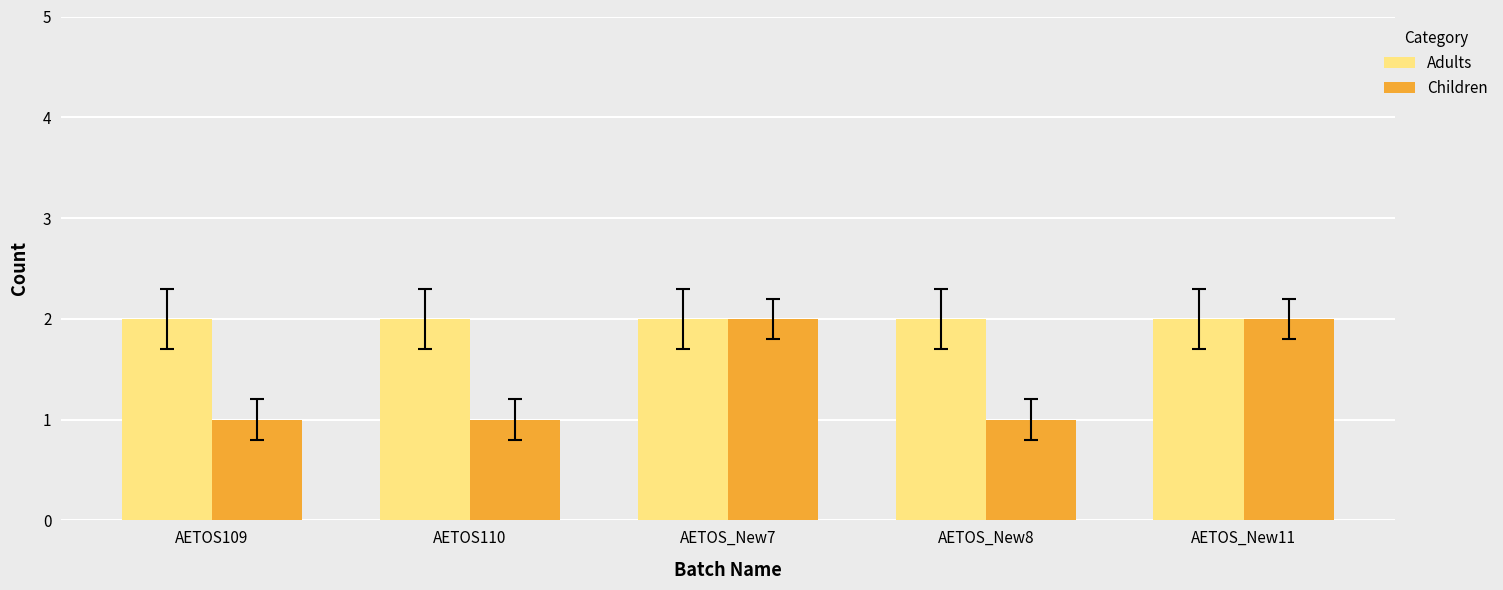

Rank the series at AETOS_New8 from lowest to highest value.

Children, Adults